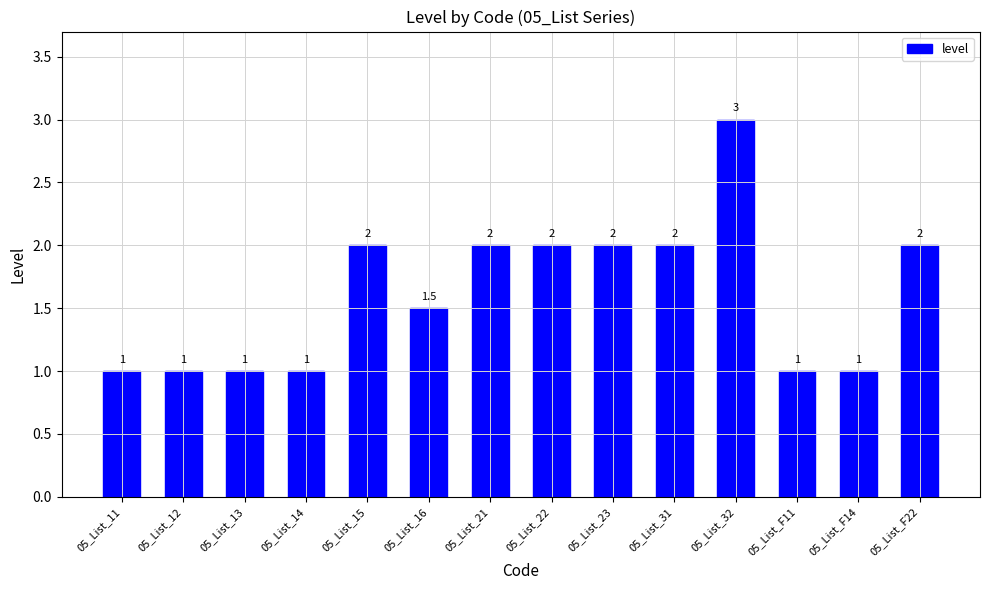

What position from the left is 05_List_13?

3